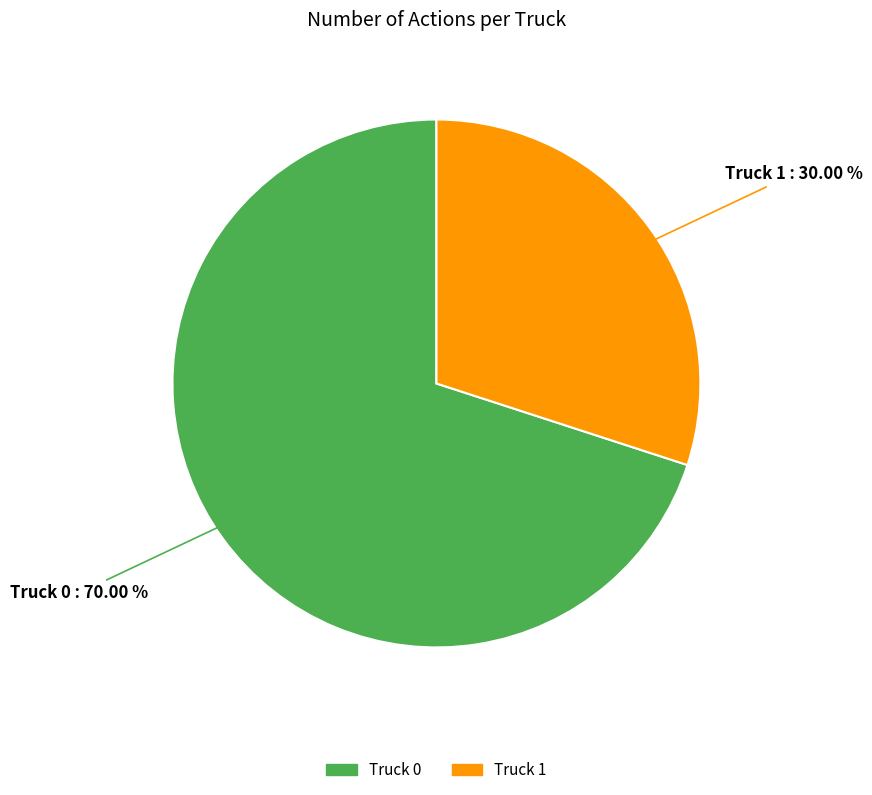

Which has a higher value, Truck 0 or Truck 1?

Truck 0